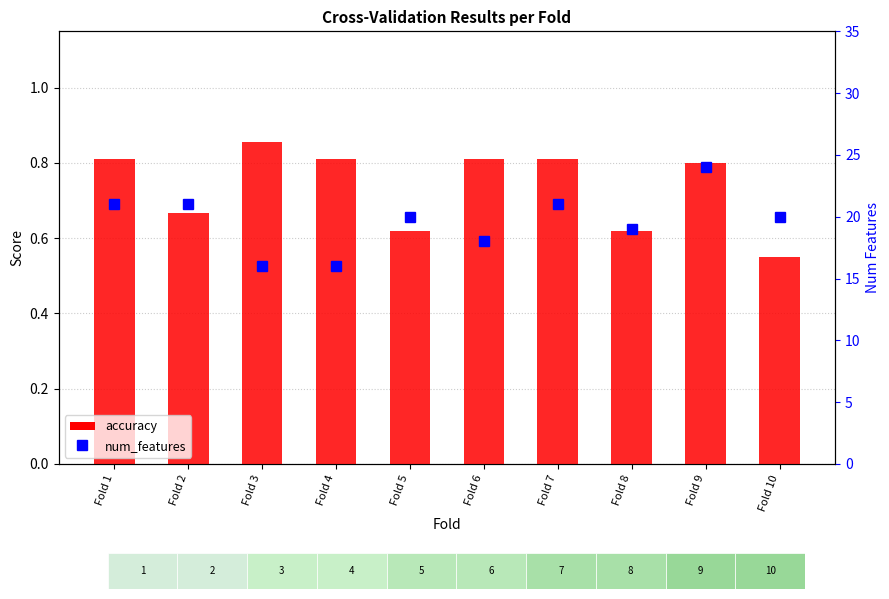

What is the average value of the accuracy series?

0.7